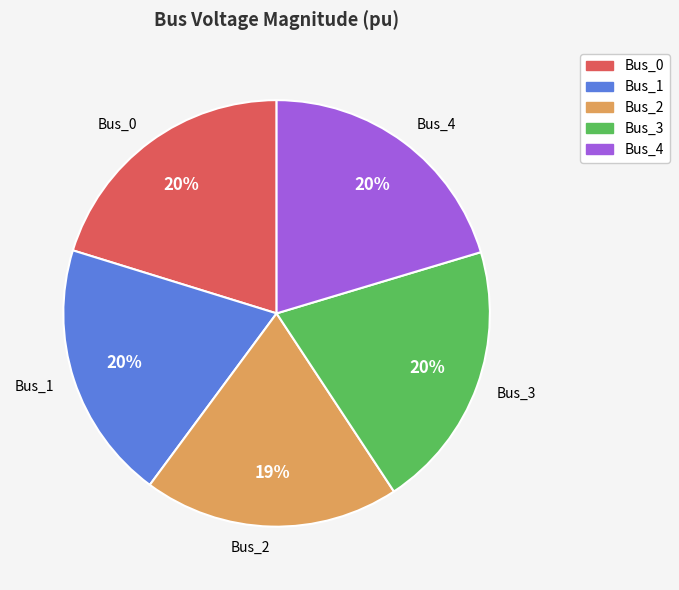

Does Bus_1 account for over 50% of the chart?

No